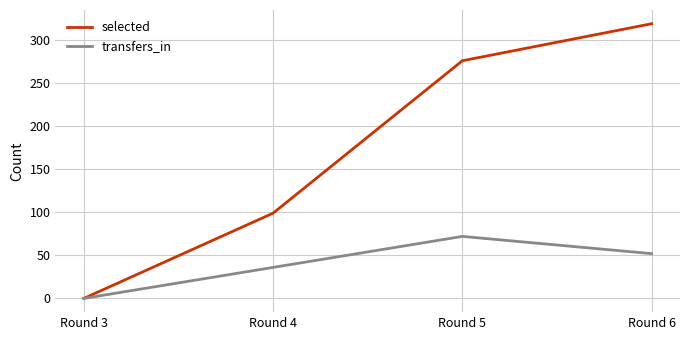

At which label does transfers_in reach its peak?

Round 5